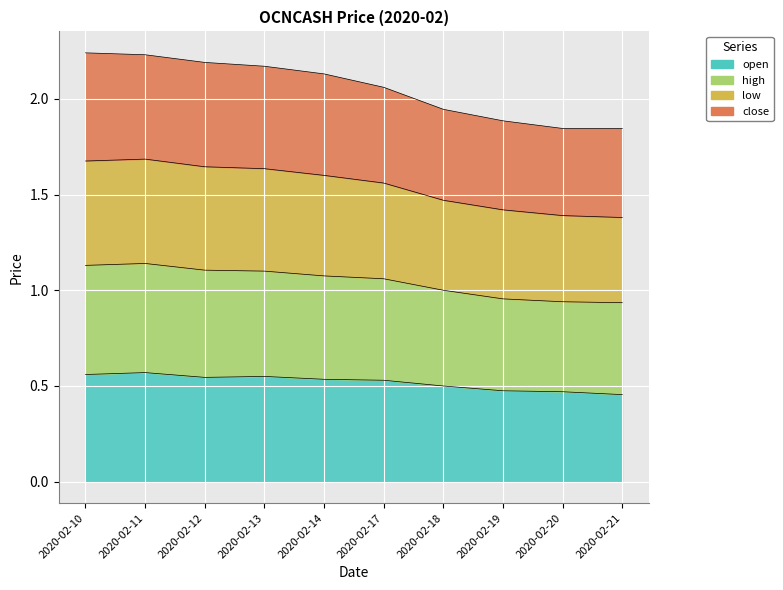

Where is high nearest to the value 2?

2020-02-18